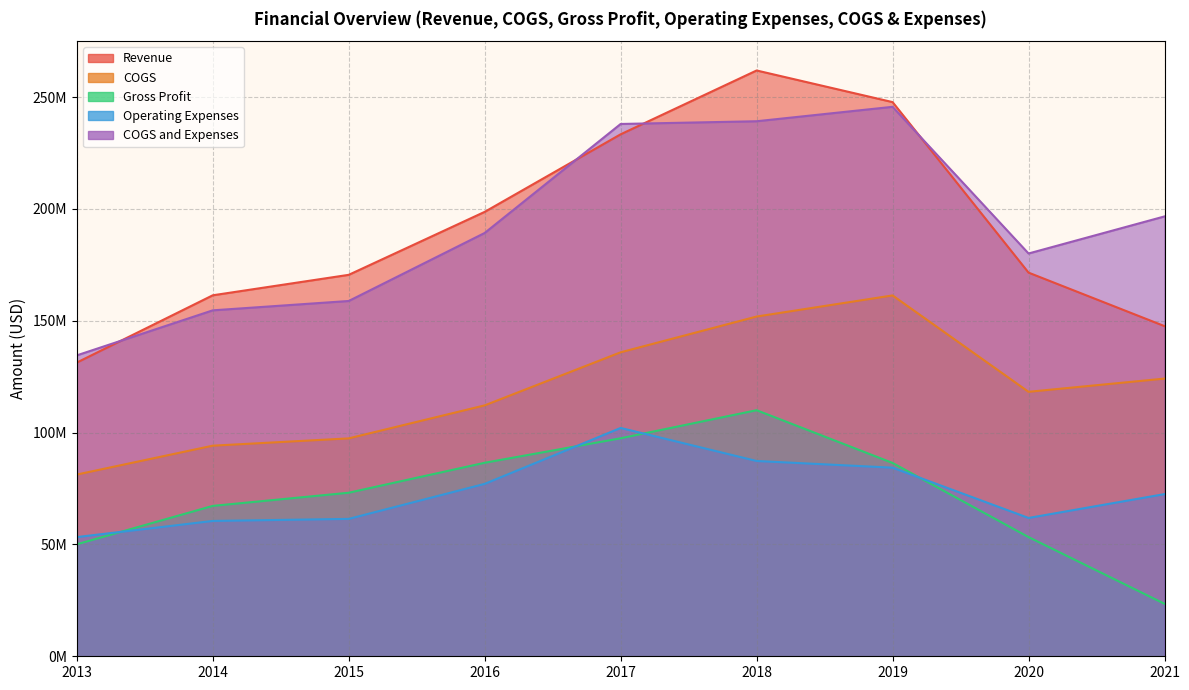

The COGS series shows 268395359 at 2018. True or false?

False